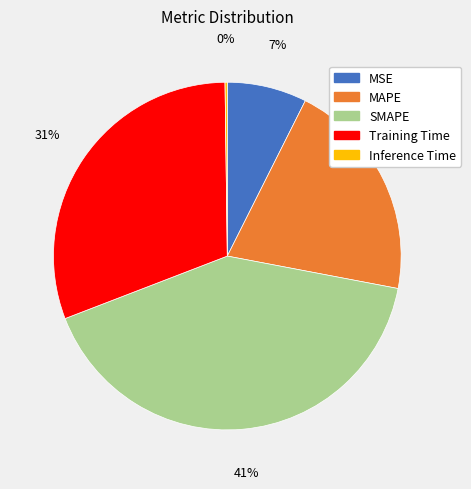

True or false: Training Time accounts for 22% of the total.

False